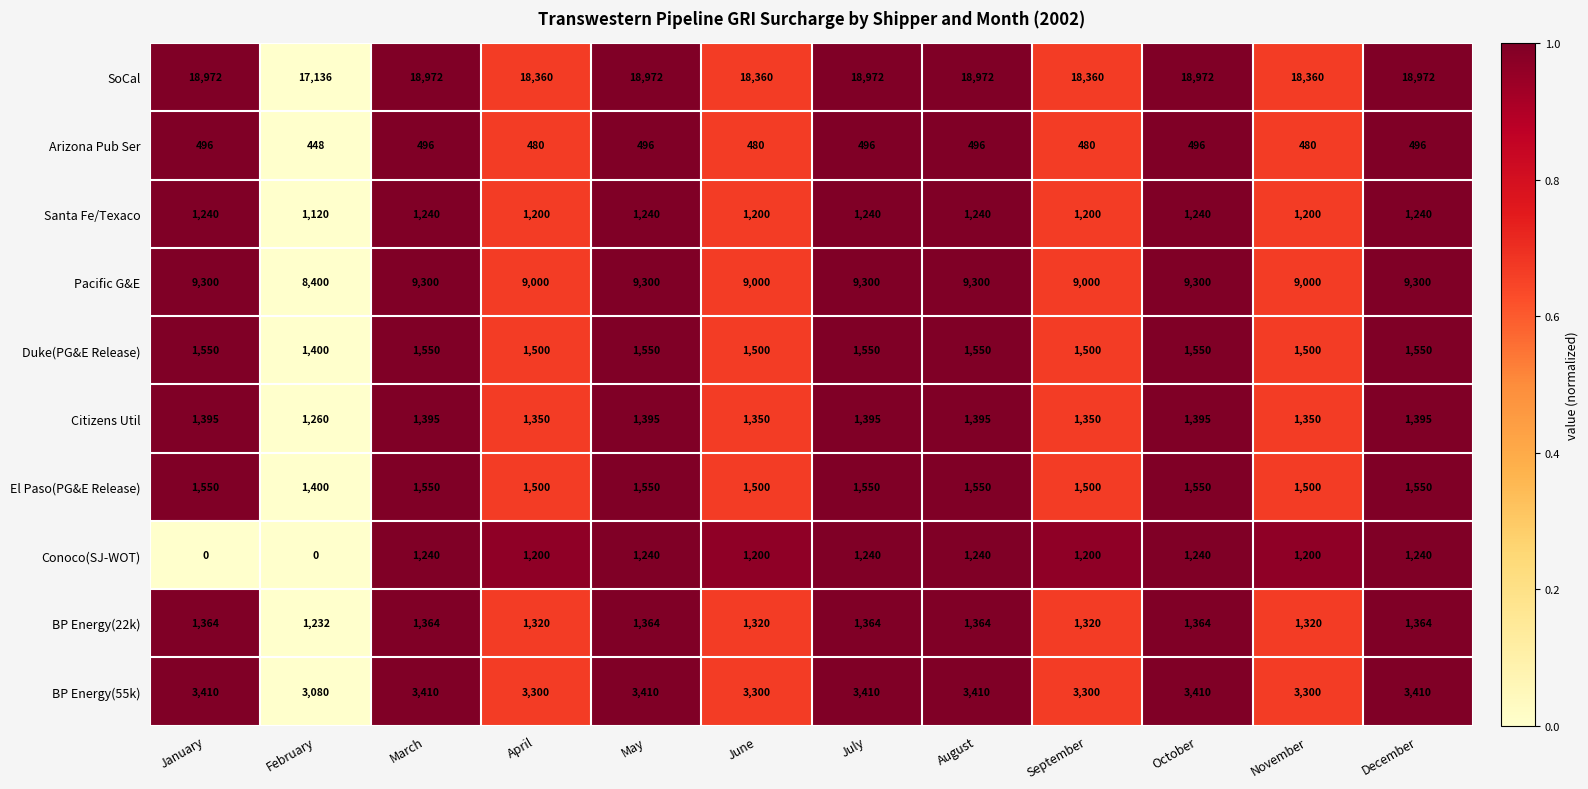

Is the value of Citizens Util at June greater than the value of Duke(PG&E Release) at April?

No